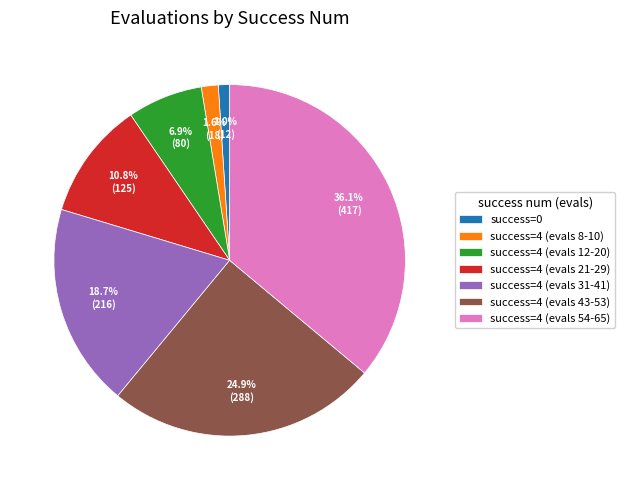

What is the ratio of the value at success=4 (evals 21-29) to the value at success=4 (evals 12-20)?

1.6